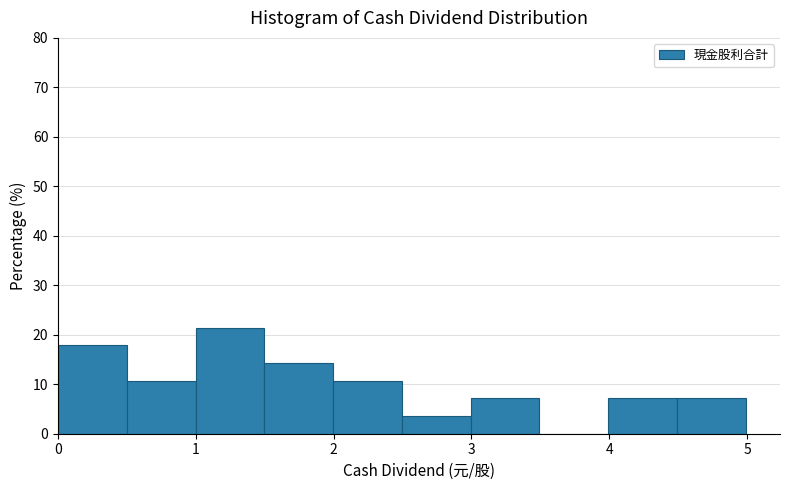

What is the height of the bar covering 3.0 to 3.5 on the x-axis? Neither the bar edges nor the heights are printed on the chart, so give them approximately, as read against the axes.

7